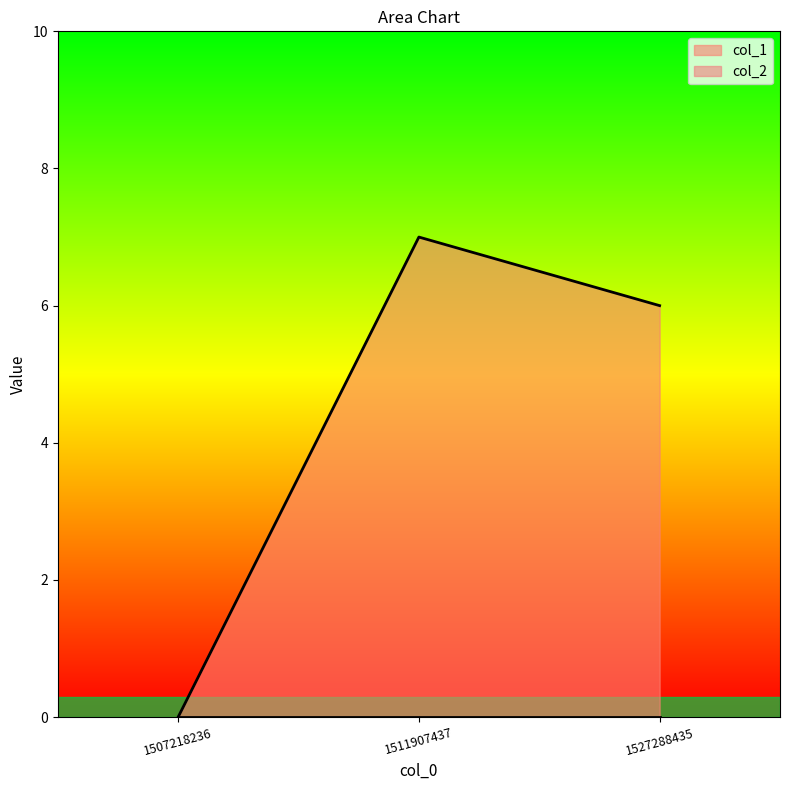

What is the sum of the values at 1511907437 and 1507218236?

7